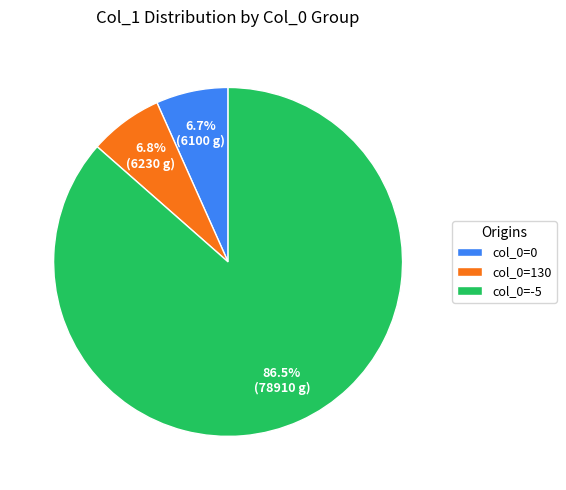

Combined, do col_0=-5 and col_0=0 account for over 50%?

Yes